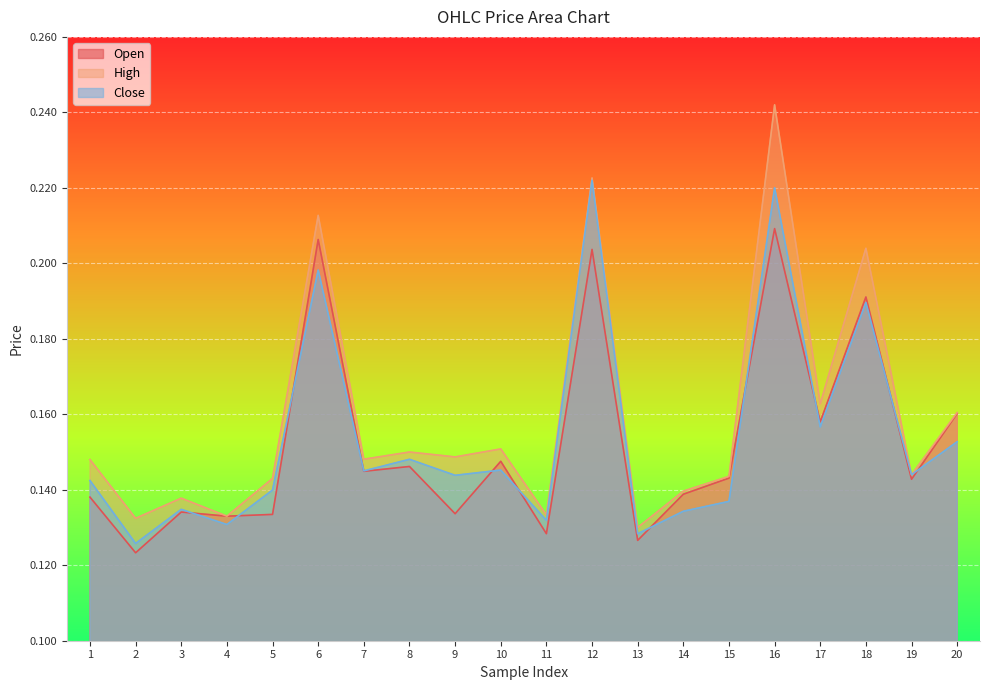

Is the value of close at 19 greater than the value of open at 13?

Yes